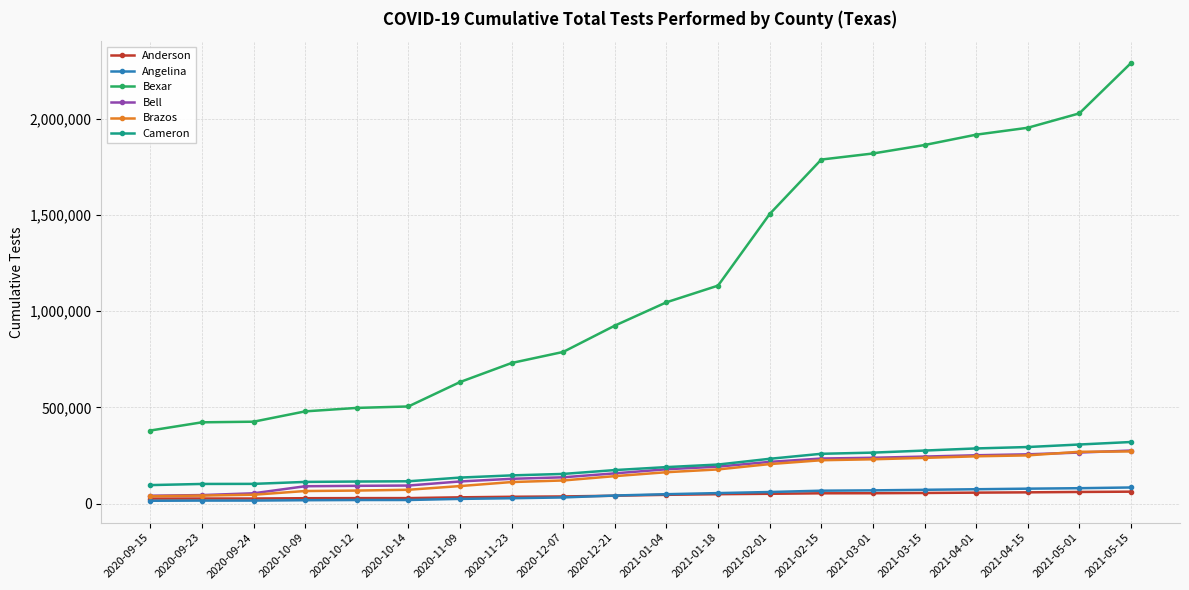

What is the label of the 11th point from the right?

2020-12-21